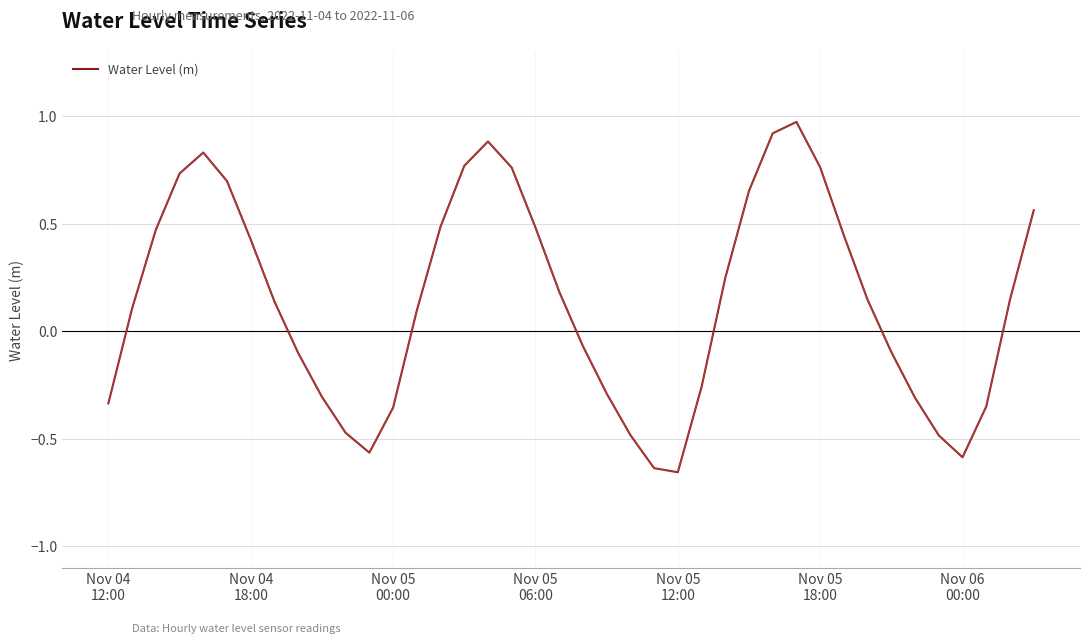

How many positive values are there?

23